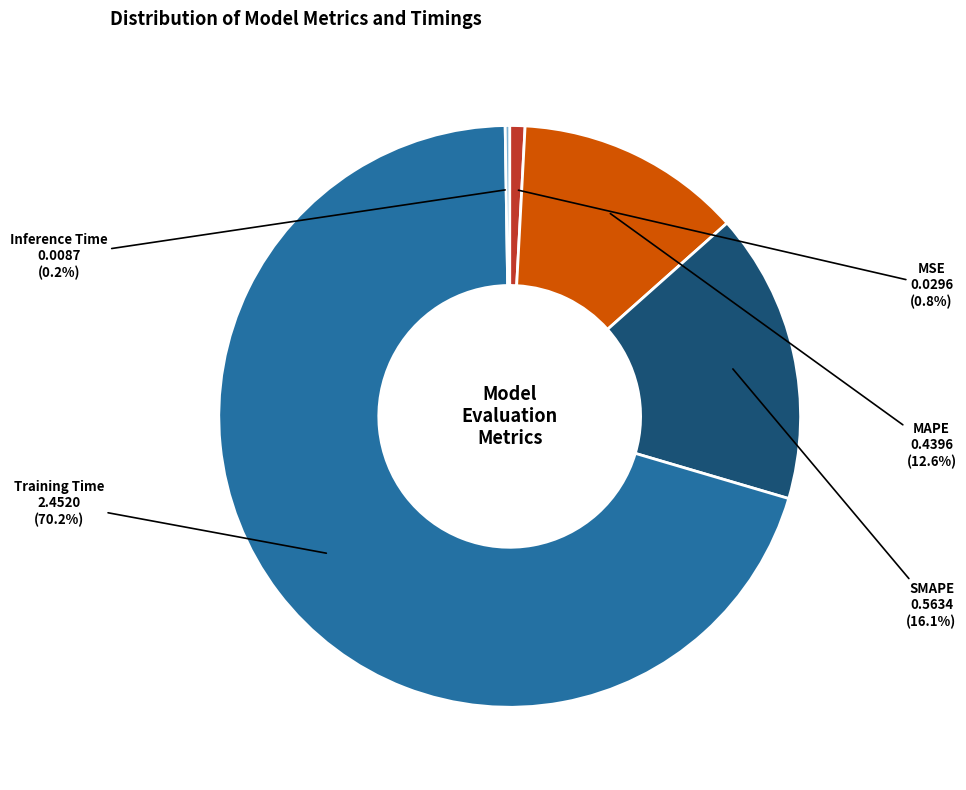

To the nearest percent, what is the difference between the SMAPE and MSE slice percentages?

15%